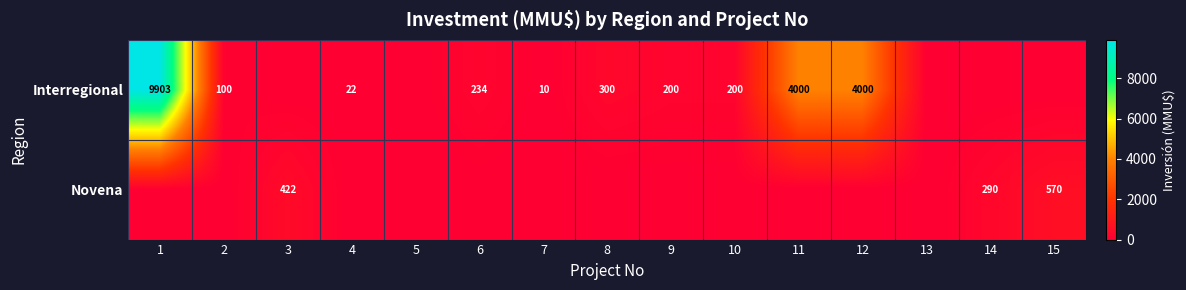

Is the value of Interregional at 7 greater than the value of Novena at 15?

No